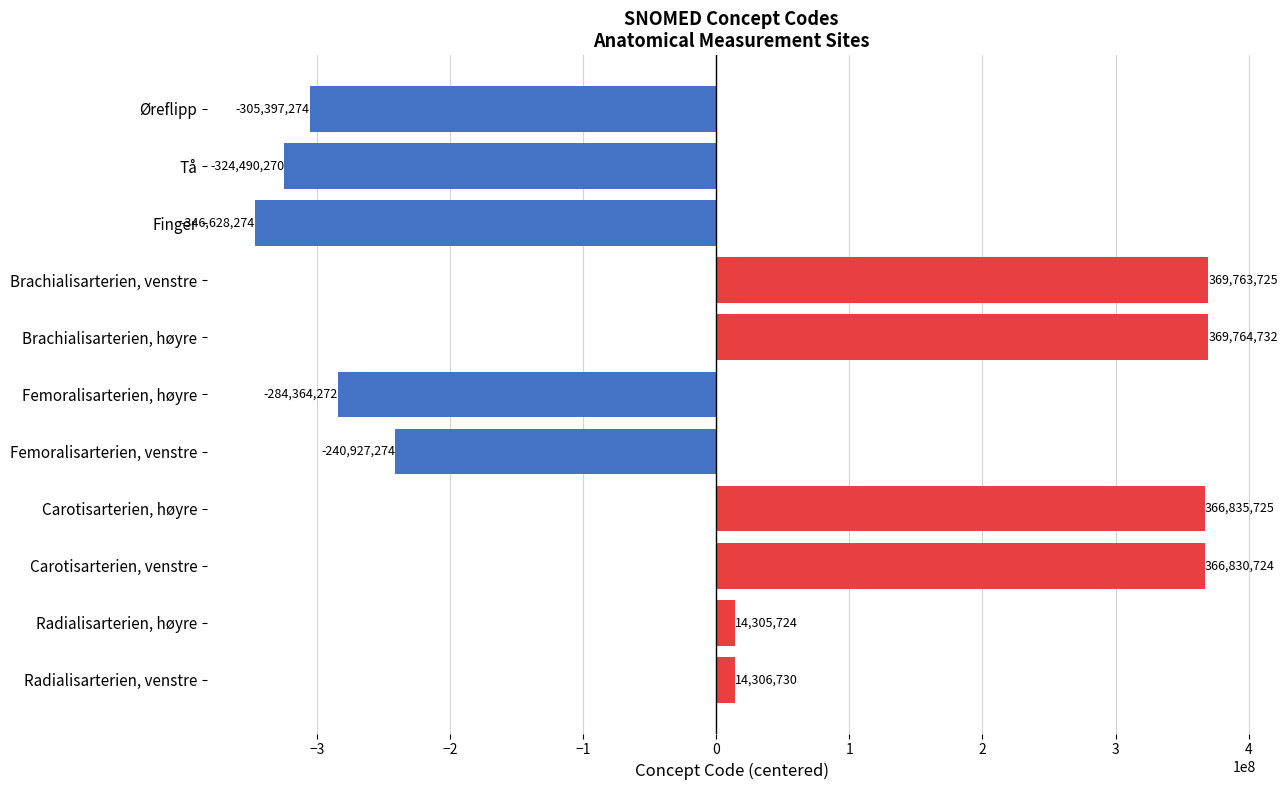

Which category has the lowest value across all series?

Finger